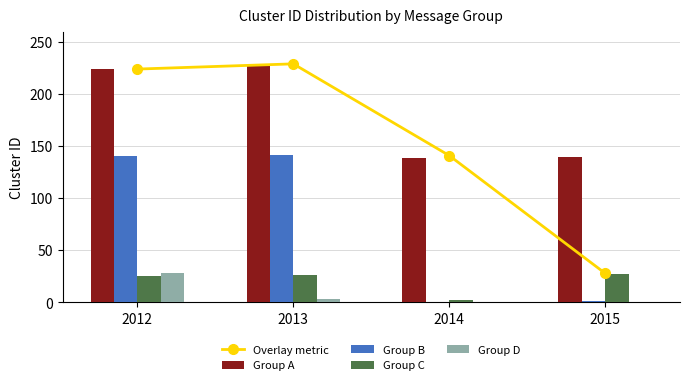

Between 2012 and 2014, which series saw the biggest shift?

Group B